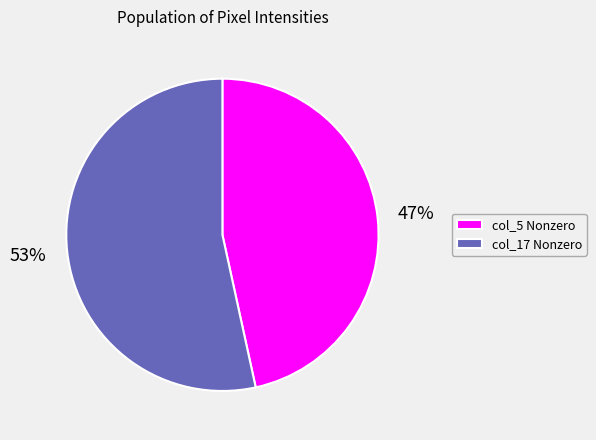

To the nearest percent, what is the average slice percentage?

50%